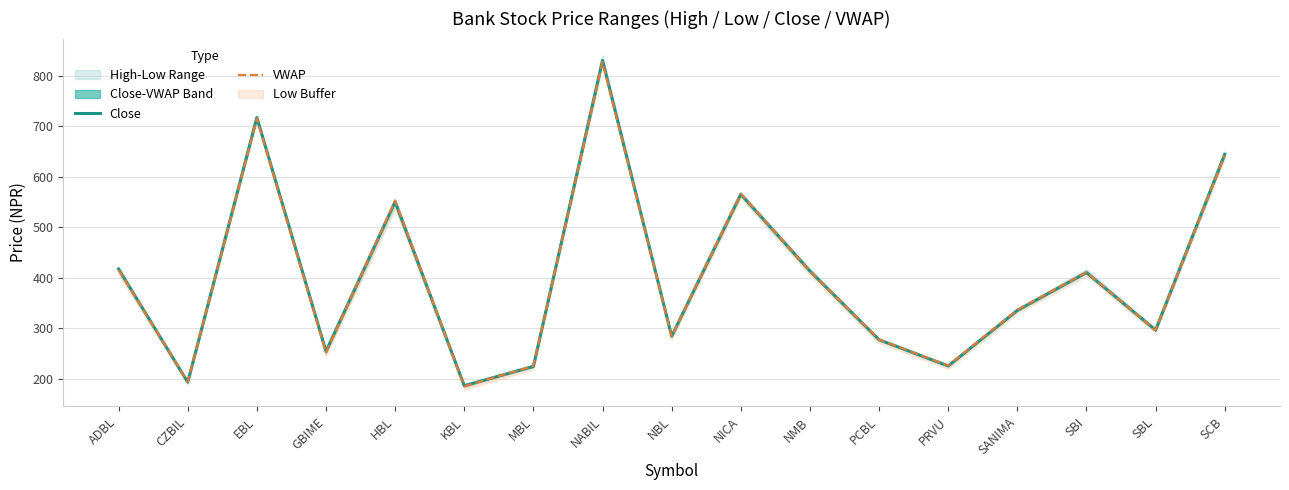

List the labels in order of Close value, largest first.

NABIL, EBL, SCB, NICA, HBL, ADBL, NMB, SBI, SANIMA, SBL, NBL, PCBL, GBIME, PRVU, MBL, CZBIL, KBL